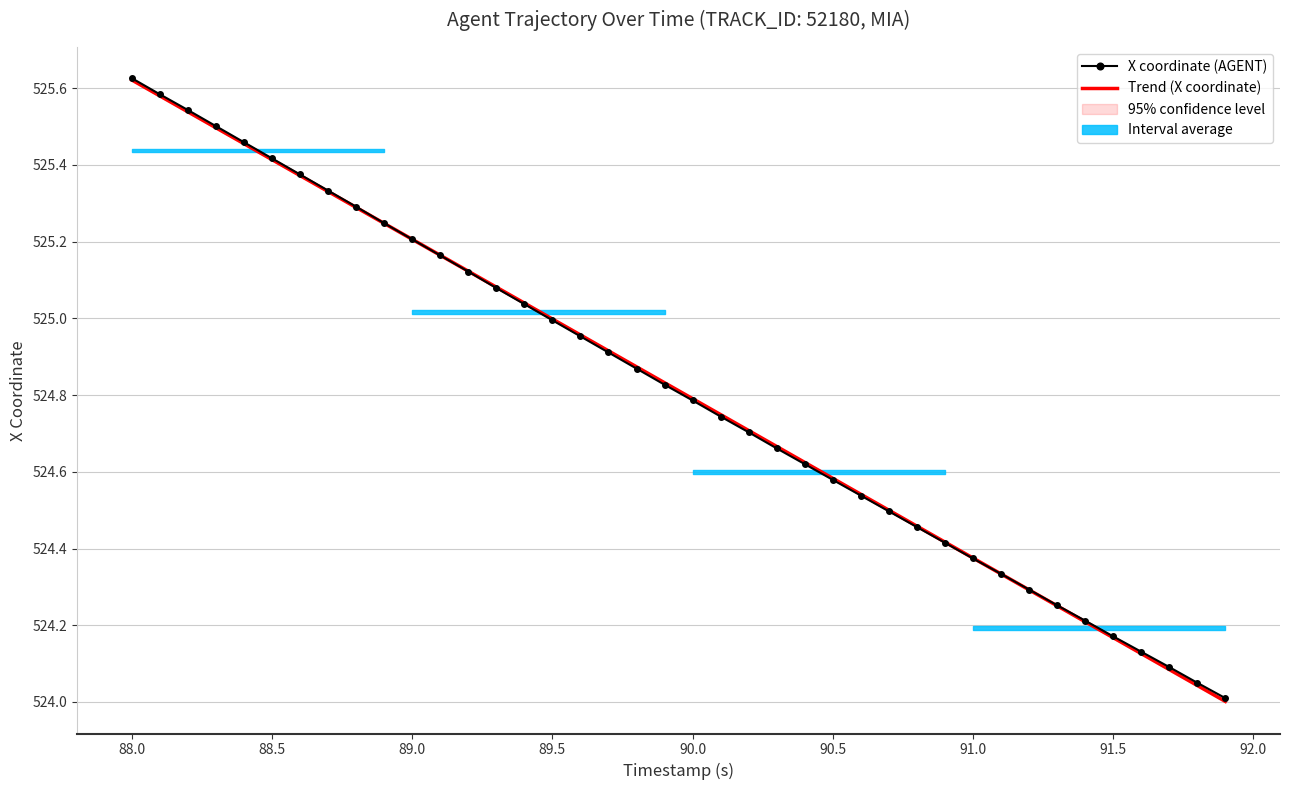

How many intersections are there between X coordinate (AGENT) and Trend (X coordinate)?

2